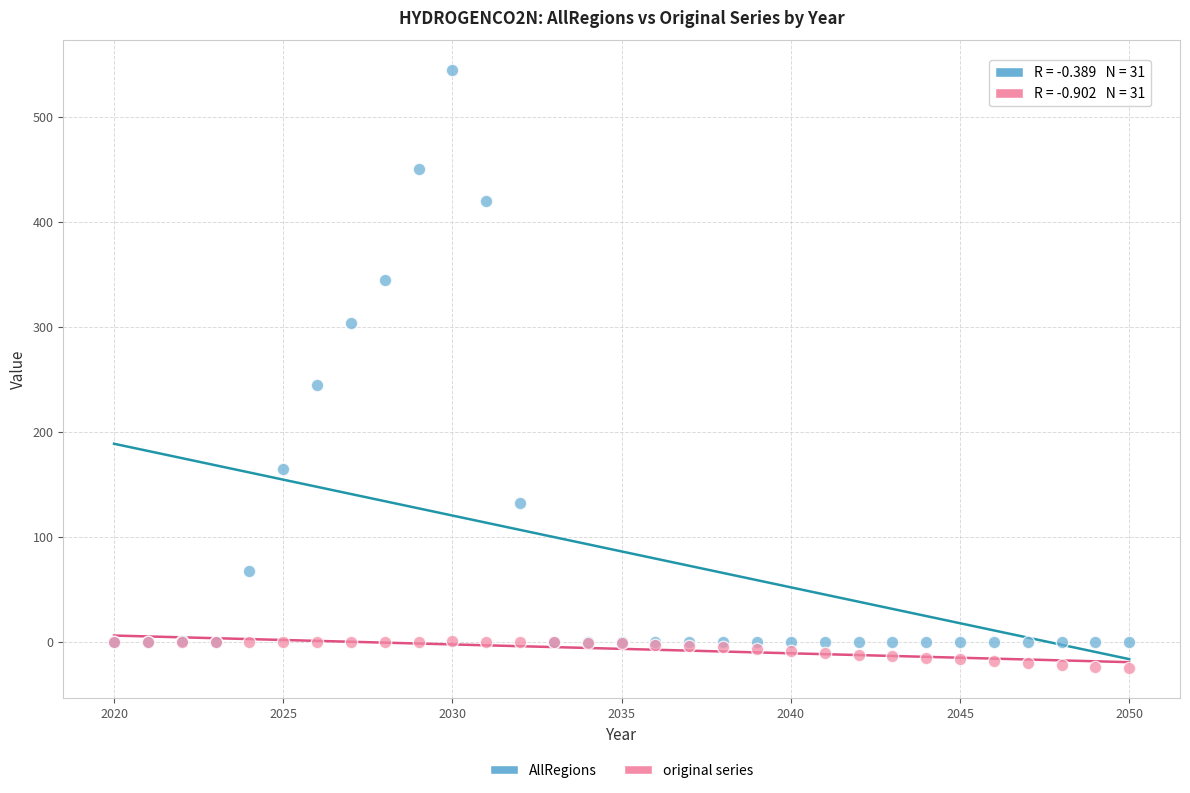

Across all series, what Y value is closest to 259?

244.9